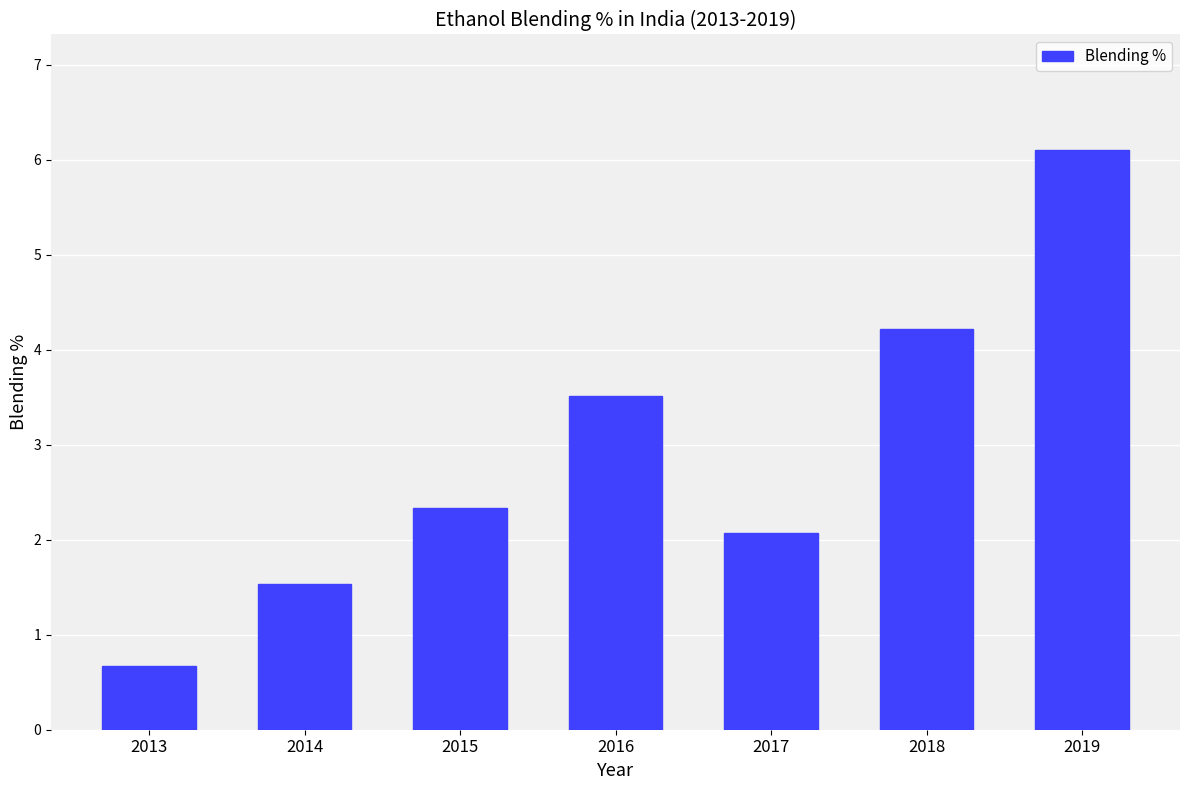

Rank the categories by value from highest to lowest.

2019, 2018, 2016, 2015, 2017, 2014, 2013